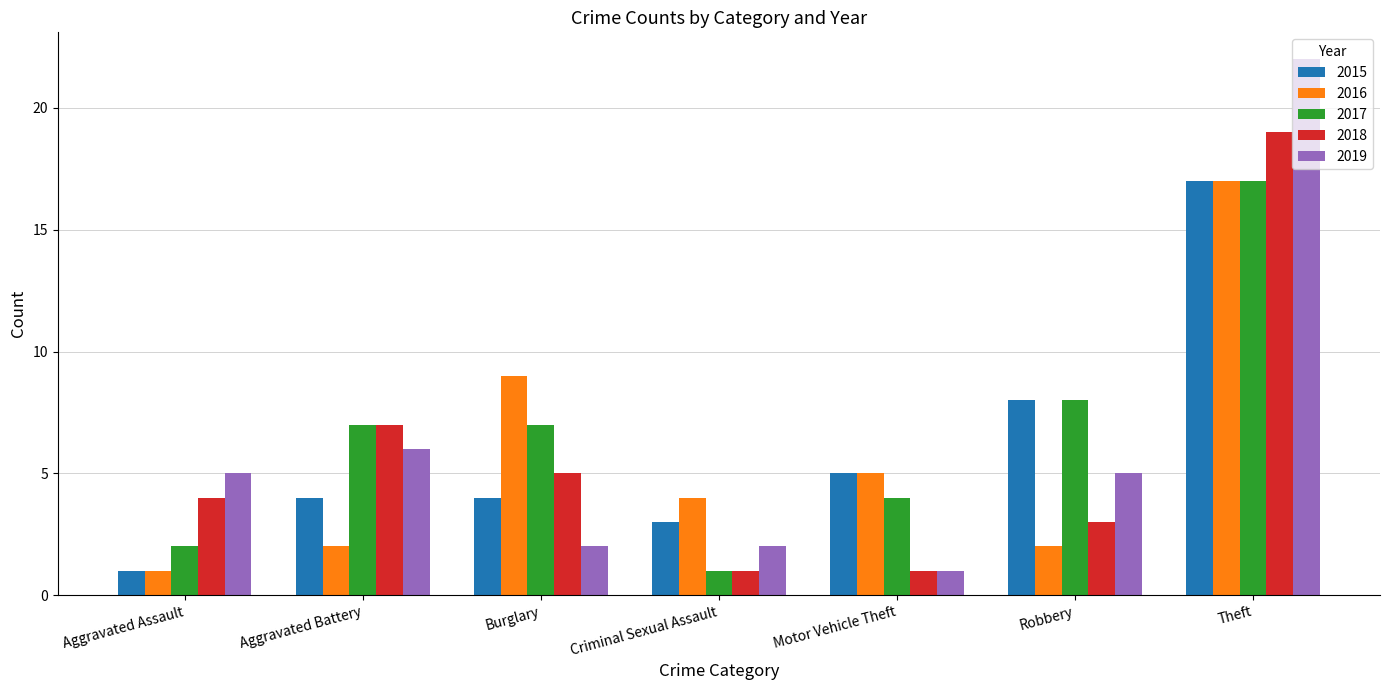

Is it true that 2015 equals 5 at Motor Vehicle Theft?

True